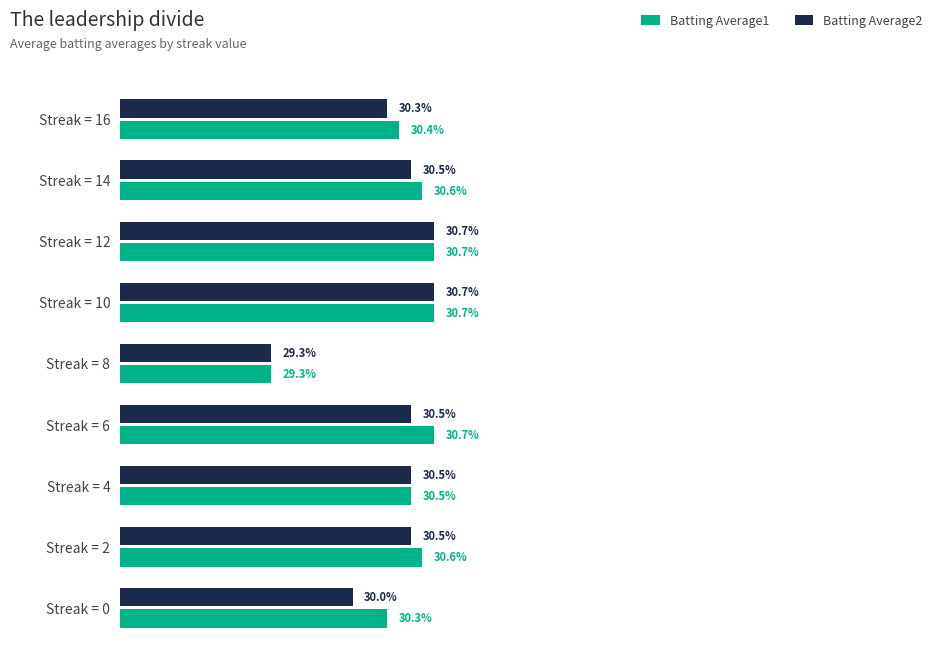

Where is Batting Average1 nearest to the value 30?

Streak = 0